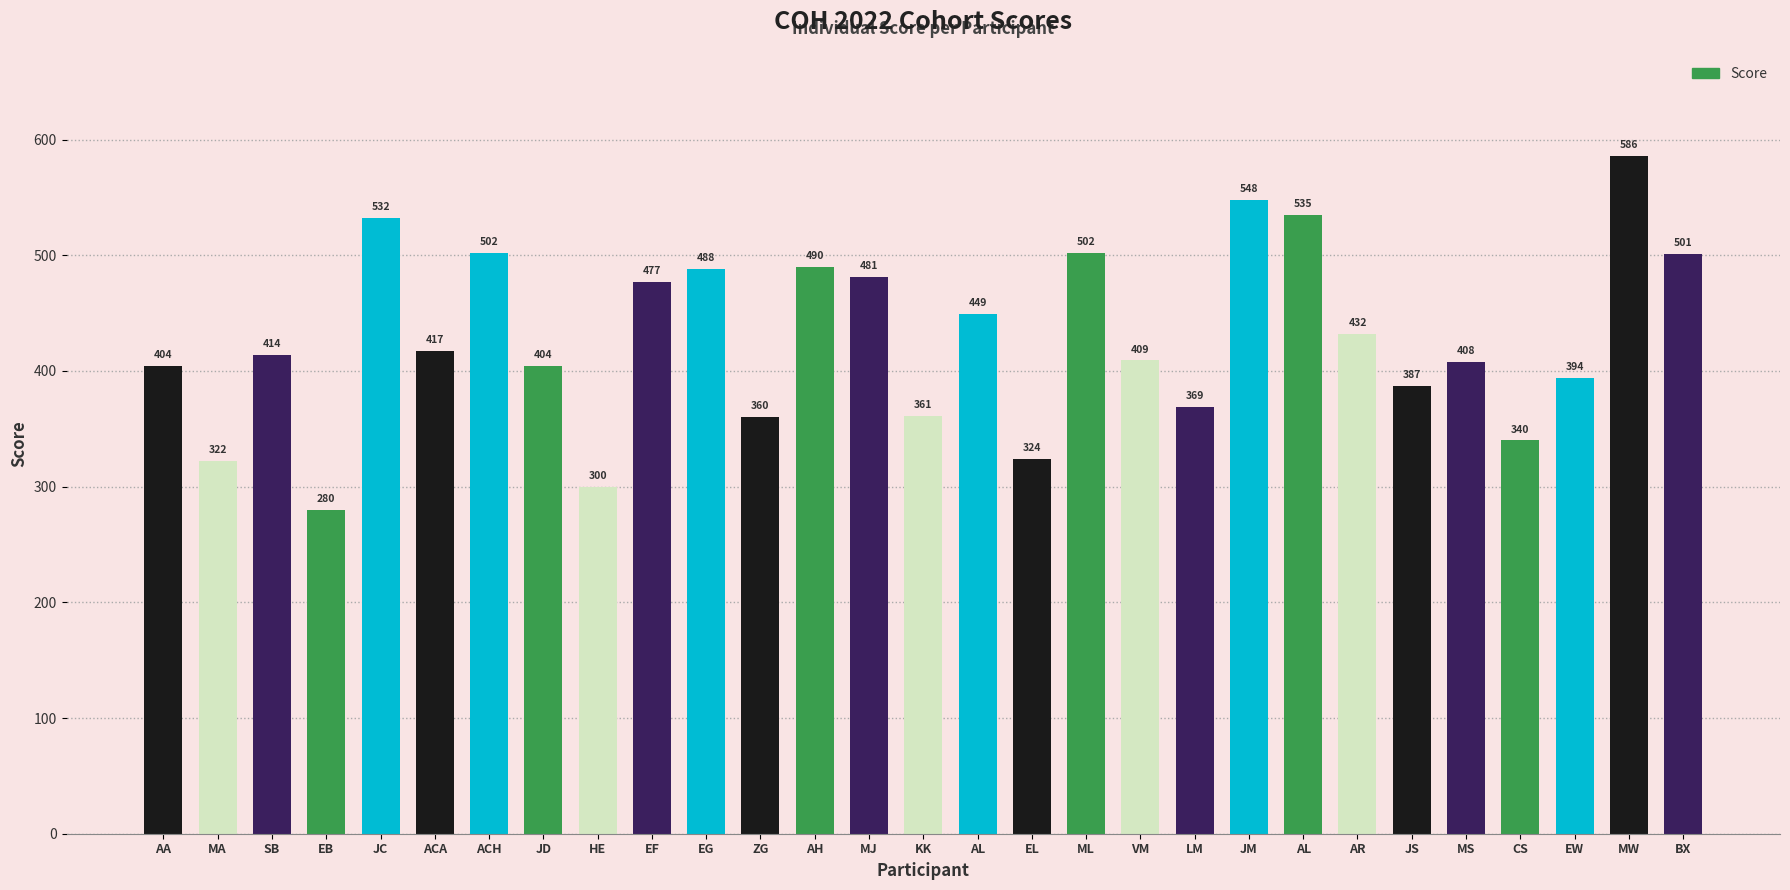

True or false: the data shows 280 at EB.

True